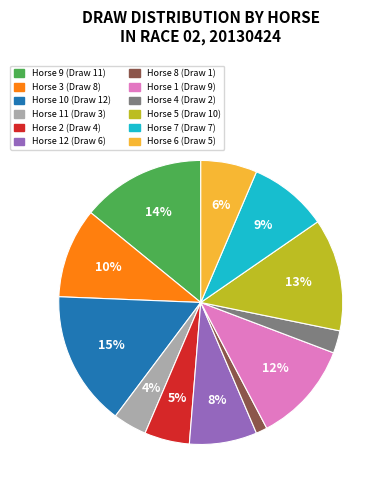

To the nearest percent, what is the average slice percentage?

8%